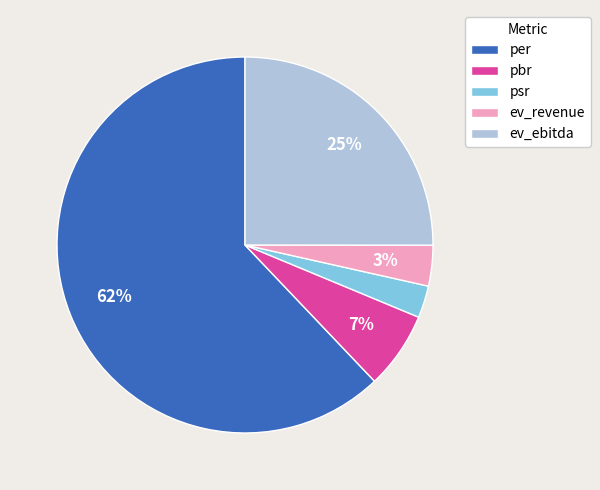

Combined, do pbr and psr account for over 50%?

No